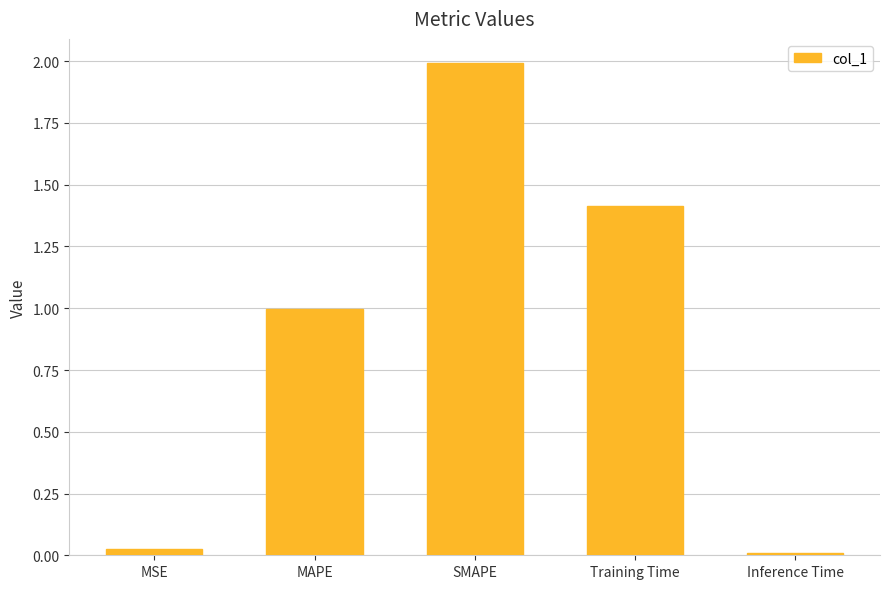

List the labels in order of value, largest first.

SMAPE, Training Time, MAPE, MSE, Inference Time